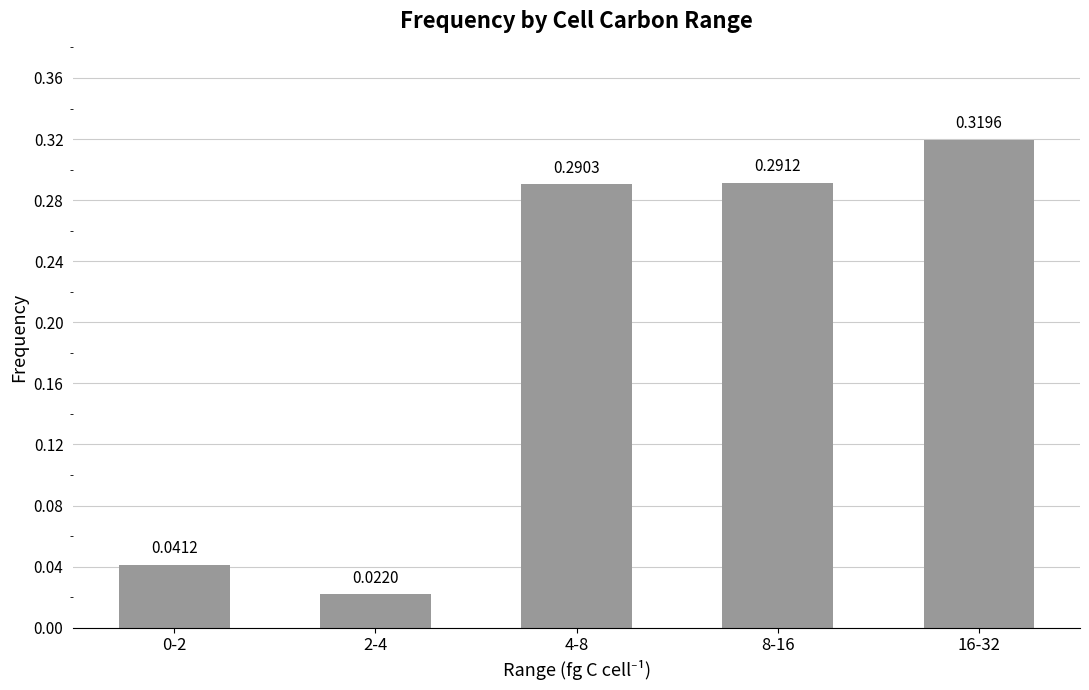

True or false: the data shows 0.5 at 8-16.

False